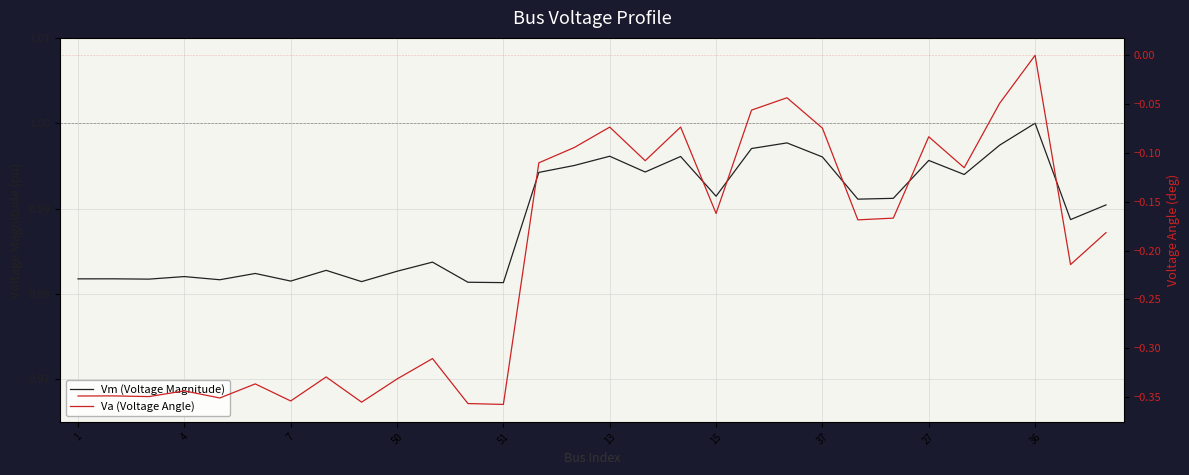

What is the difference between the maximum and minimum values in the Va (Voltage Angle) series?

0.4